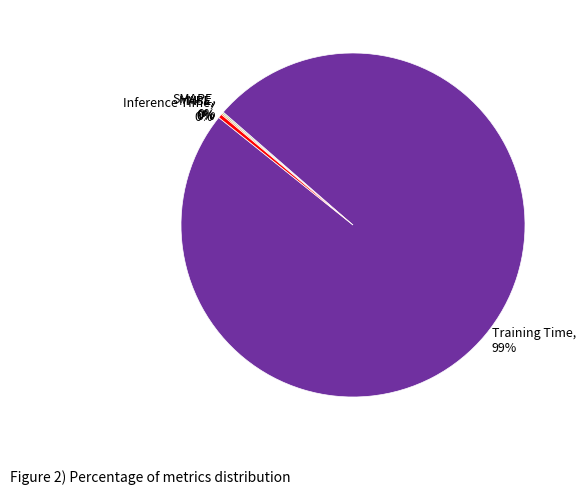

Which category accounts for the majority?

Training Time